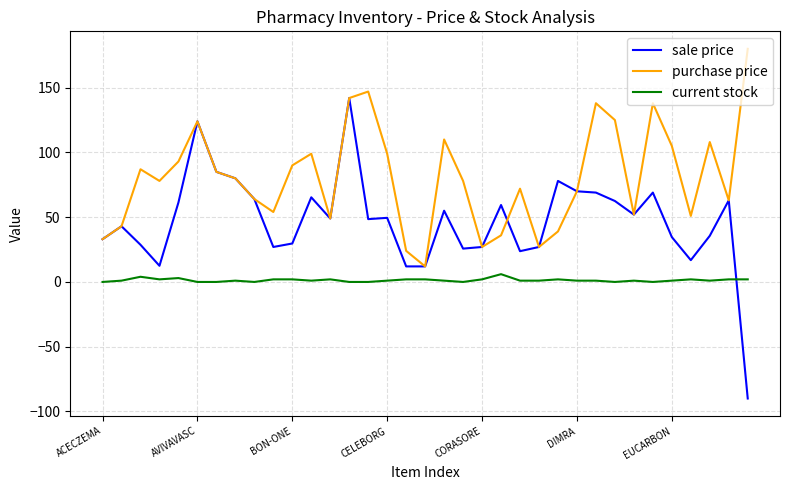

Rank the series by their maximum value, from lowest to highest.

current stock, sale price, purchase price